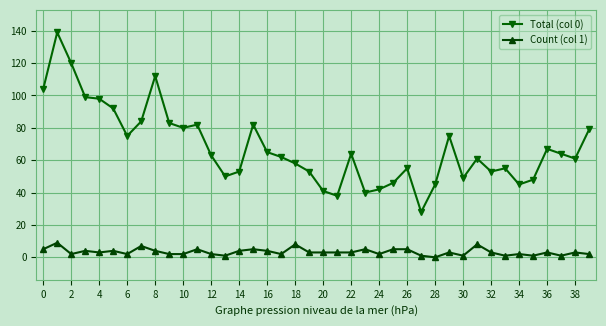

True or false: Count (col 1) has more than 0 points higher than both neighbors.

True